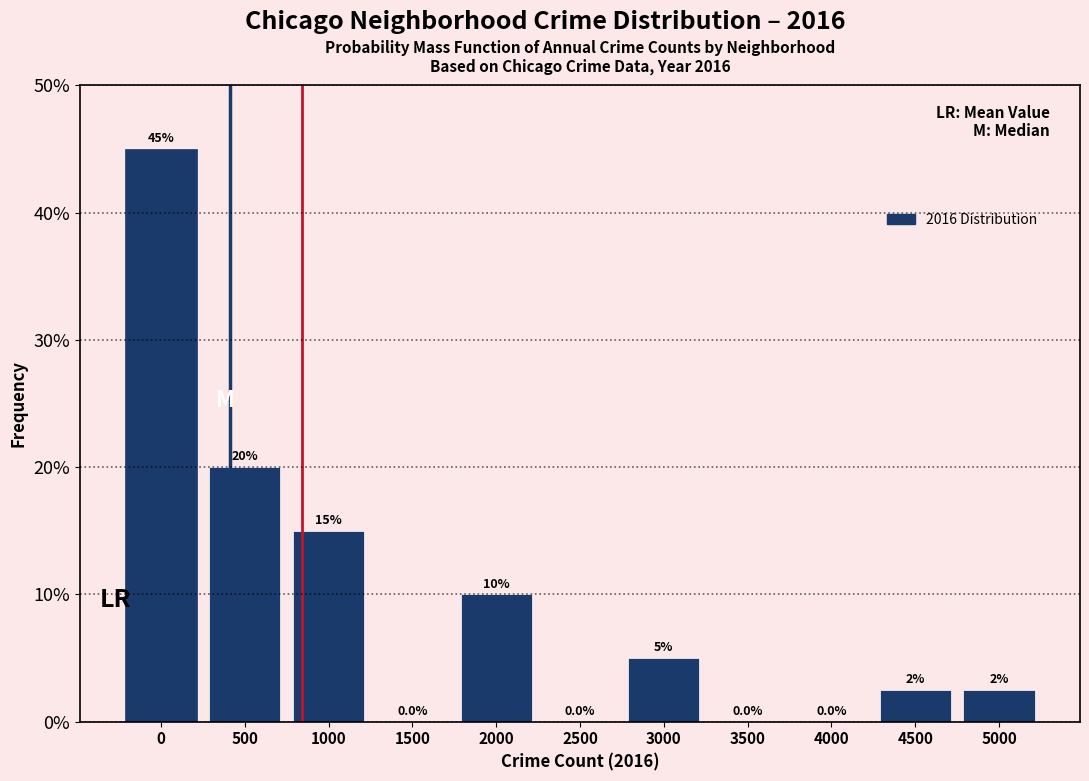

Reading right to left, list all the values displayed in this chart.

5000=2.5	4500=2.5	4000=0.0	3500=0.0	3000=5.0	2500=0.0	2000=10.0	1500=0.0	1000=15.0	500=20.0	0=45.0